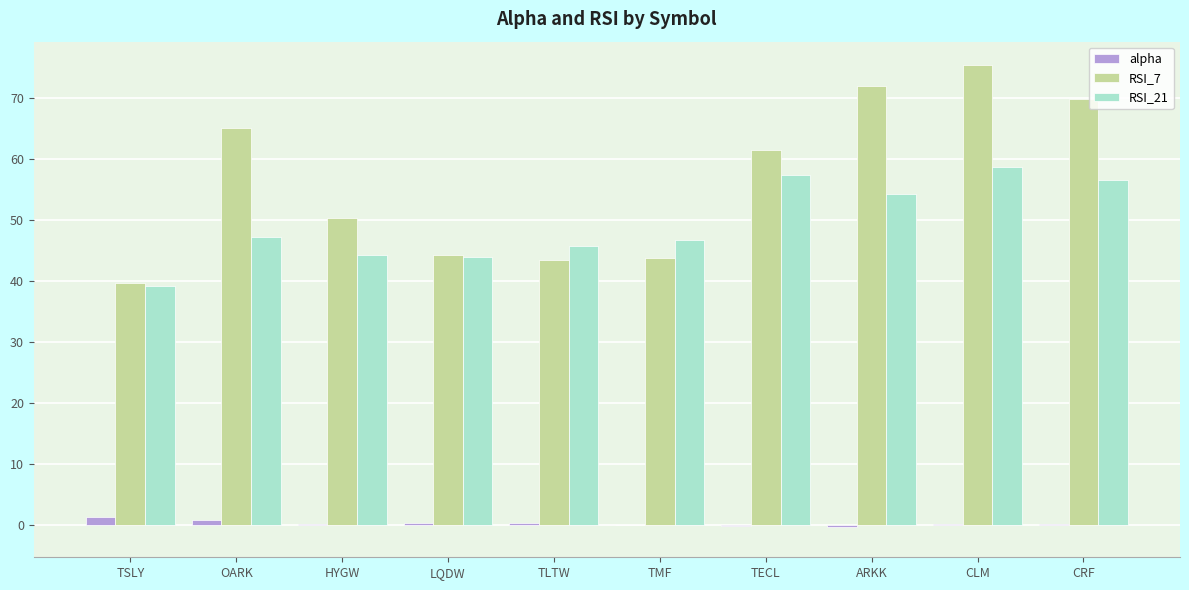

At which category does the chart reach its peak across all series?

CLM